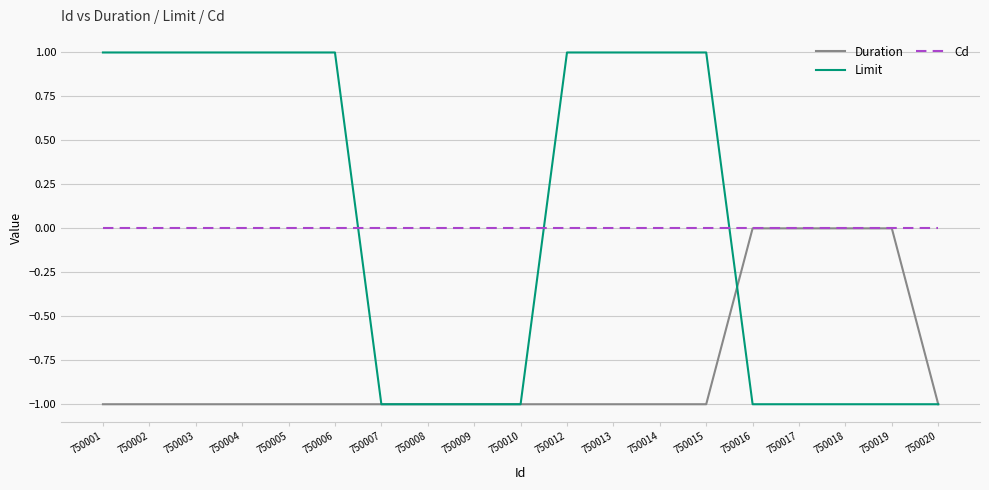

Between which two adjacent categories do Cd and Limit first intersect?

750006 and 750007